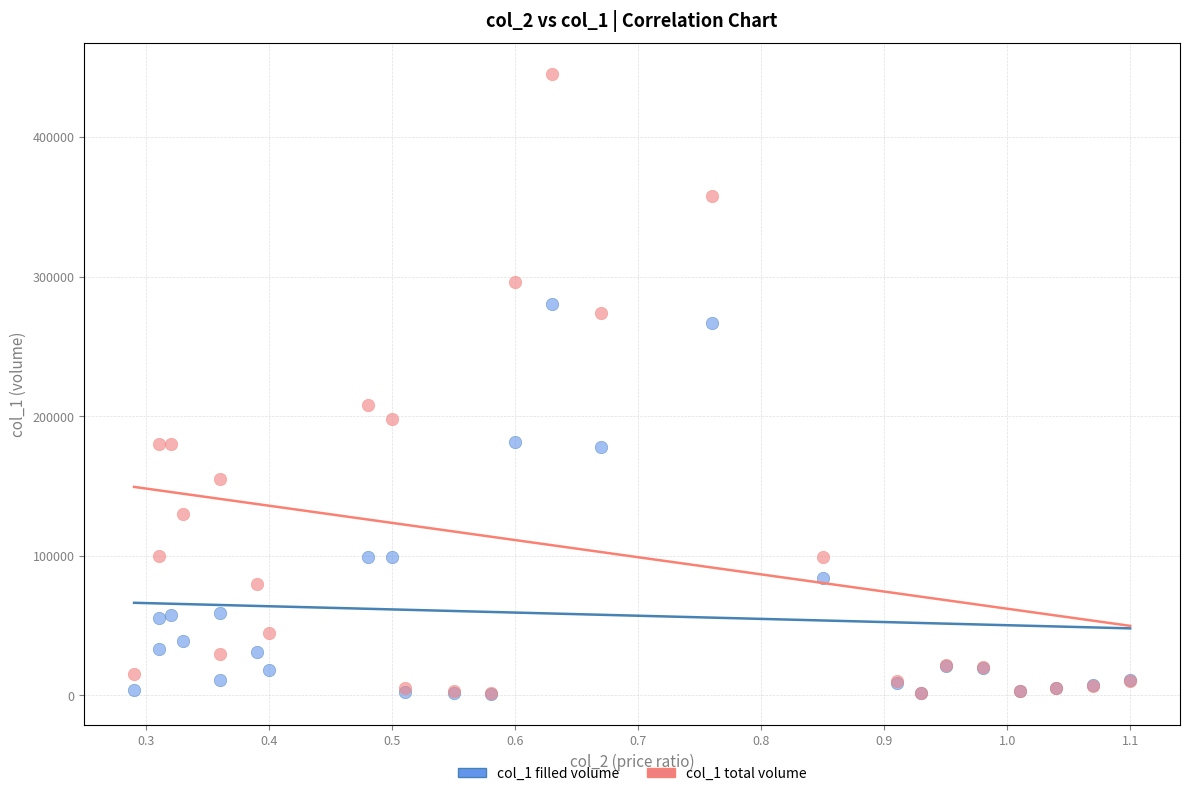

Across all series, what Y value is closest to 223080?

208000